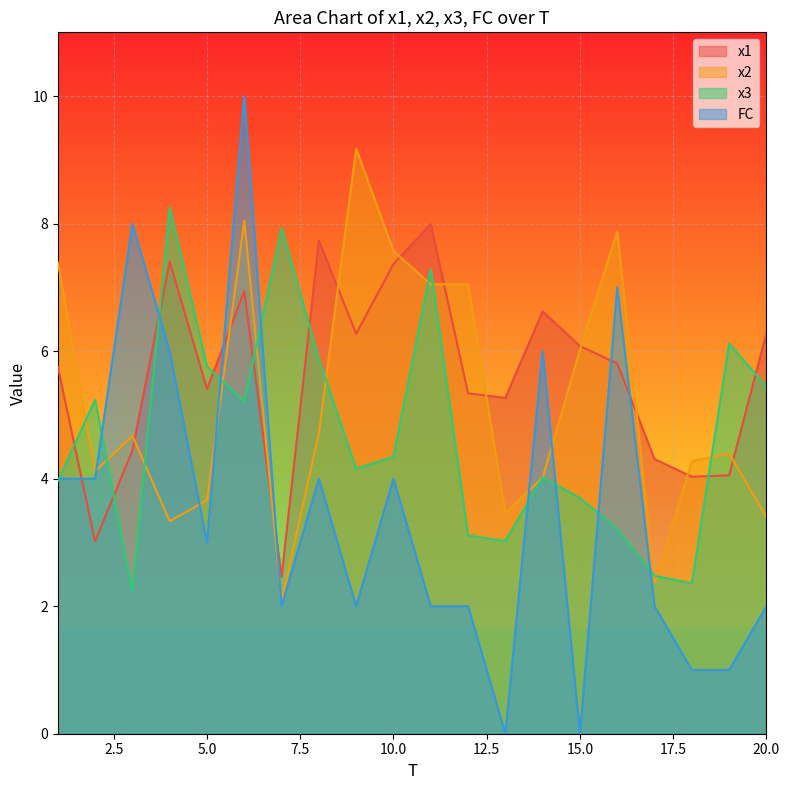

Rank the series by their average value, from highest to lowest.

x1, x2, x3, FC